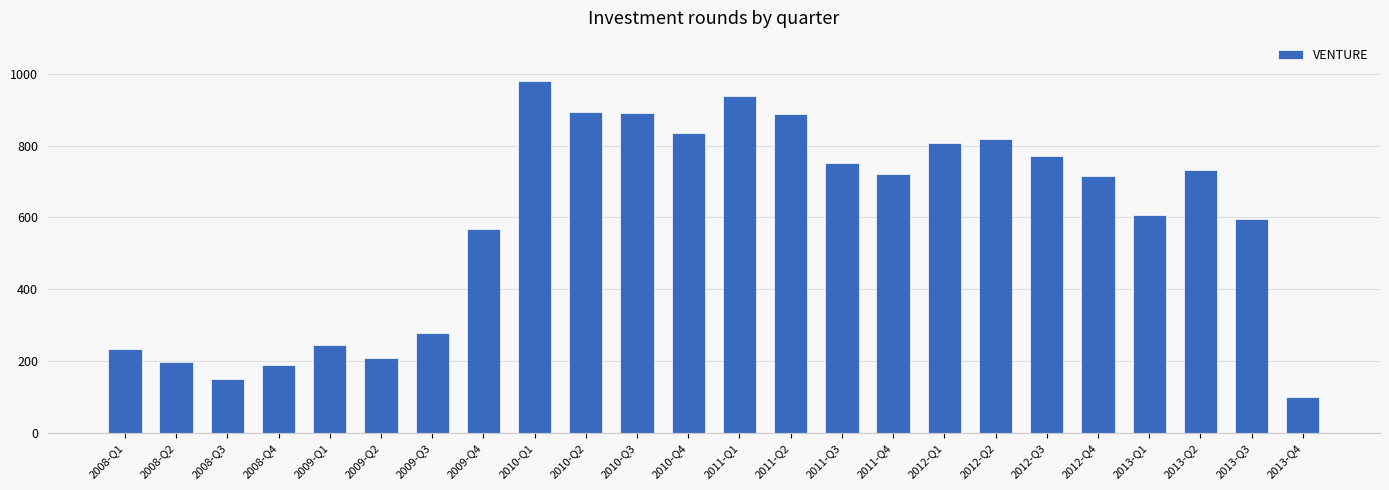

What is the label of the 19th bar from the right?

2009-Q2